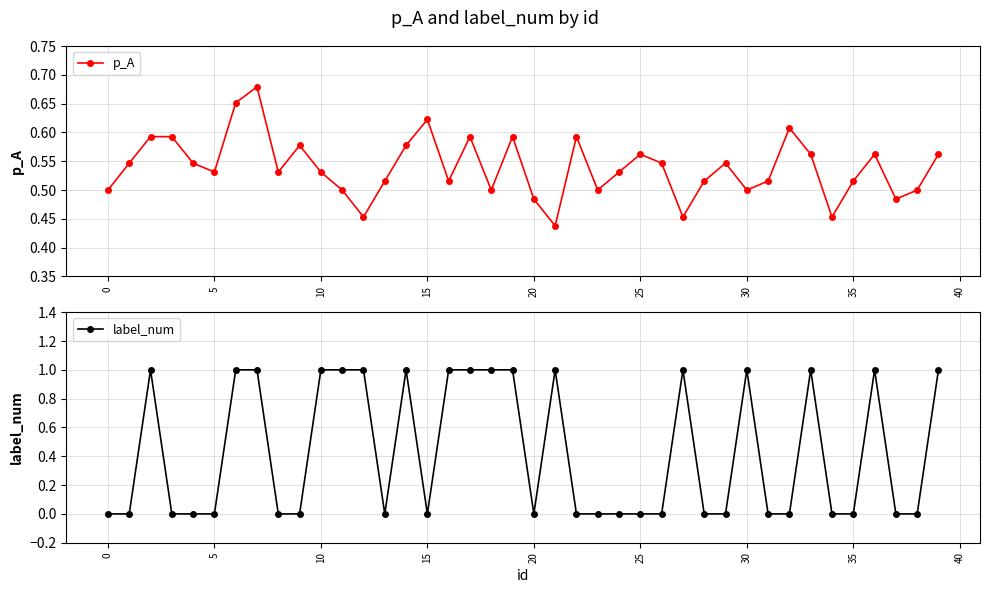

Which series has the largest range (max minus min)?

label_num